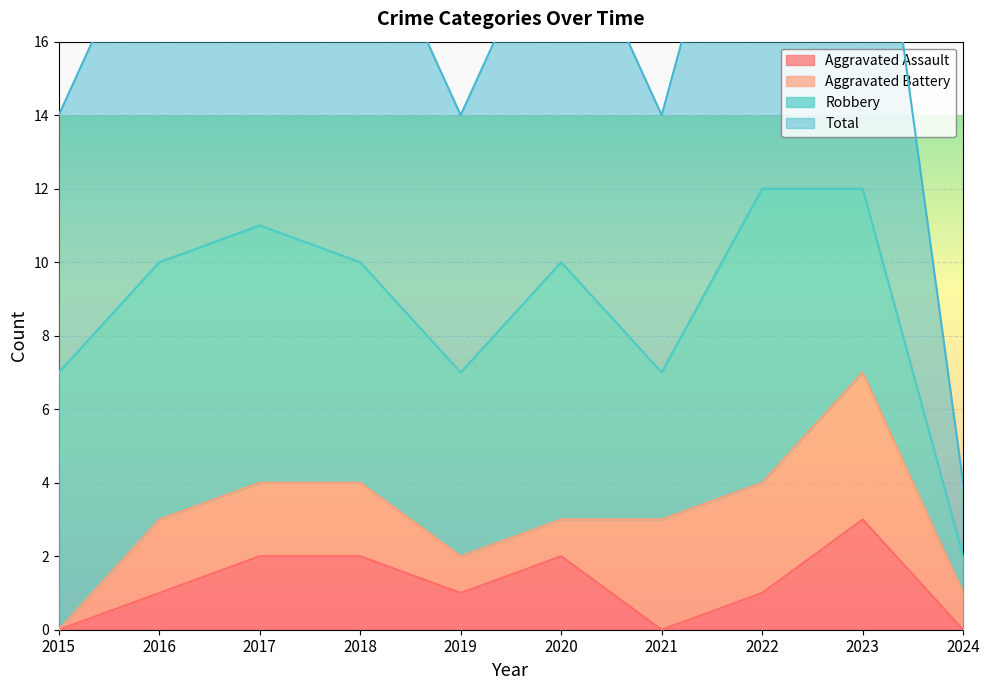

How many Aggravated Assault values are between 0 and 2?

9